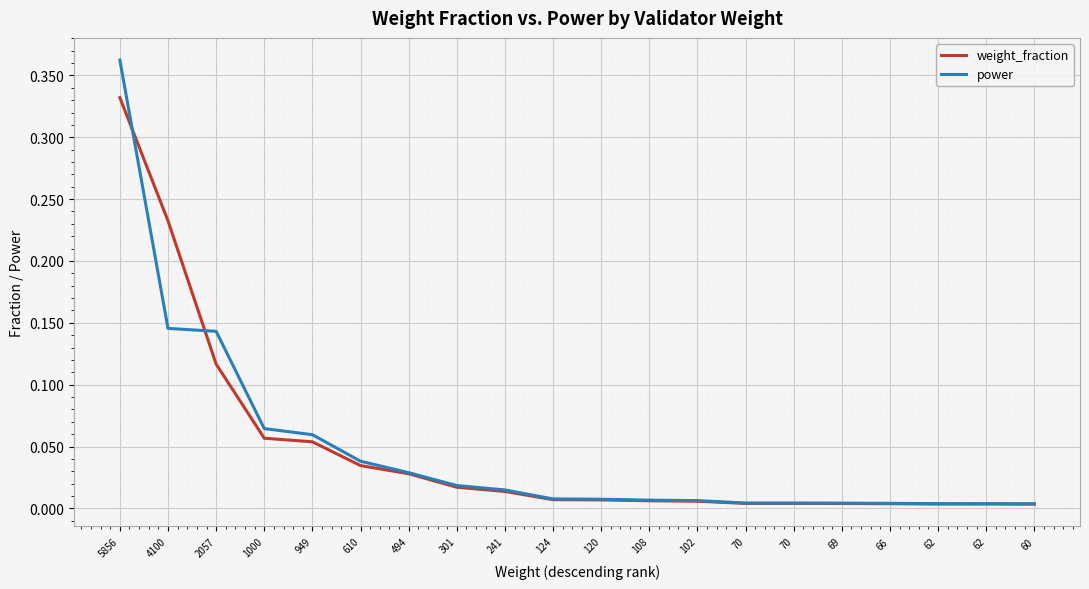

Reading left to right, extract all data points from this chart.

weight_fraction: 5856=0.3	4100=0.2	2057=0.1	1000=0.1	949=0.1	610=0.0	494=0.0	301=0.0	241=0.0	124=0.0	120=0.0	108=0.0	102=0.0	70=0.0	70=0.0	69=0.0	66=0.0	62=0.0	62=0.0	60=0.0
power: 5856=0.4	4100=0.1	2057=0.1	1000=0.1	949=0.1	610=0.0	494=0.0	301=0.0	241=0.0	124=0.0	120=0.0	108=0.0	102=0.0	70=0.0	70=0.0	69=0.0	66=0.0	62=0.0	62=0.0	60=0.0